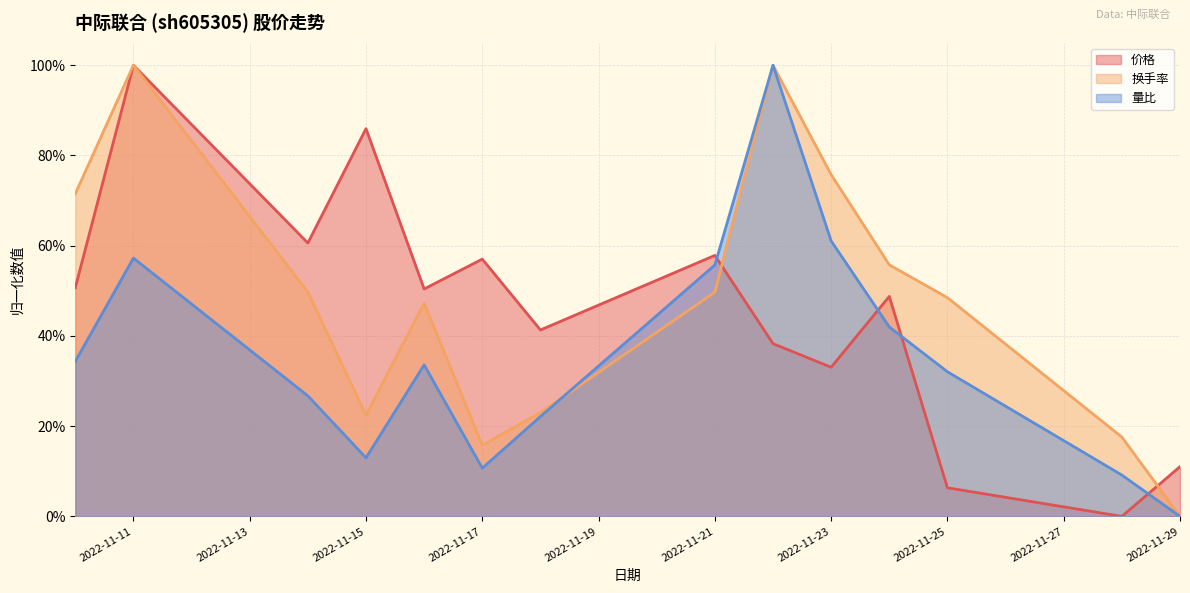

Rank the series by their maximum value, from lowest to highest.

价格, 换手率, 量比